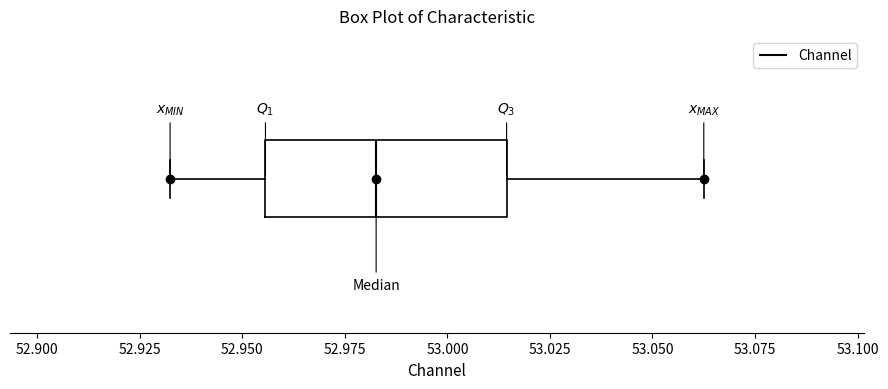

Transcribe this box plot: give where the median line is, the range the box spans, and where the two whiskers end, as read against the x-axis. The values are not printed on the chart, so give them approximately, as read against the axis.

median 52.985, box 52.955 to 53.015, whiskers 52.930 to 53.065